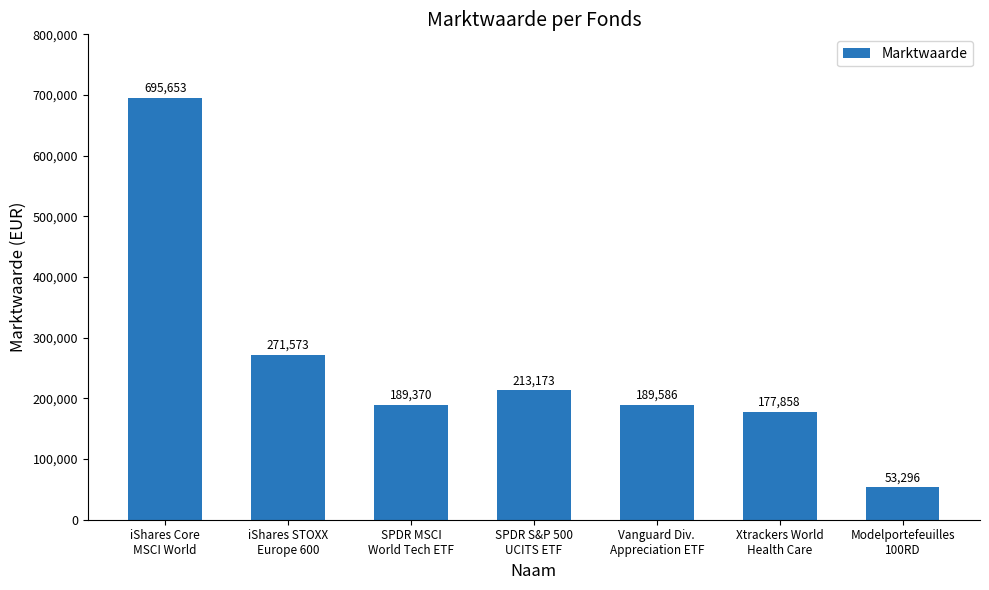

At which label is the value closest to 374474?

iShares STOXX
Europe 600